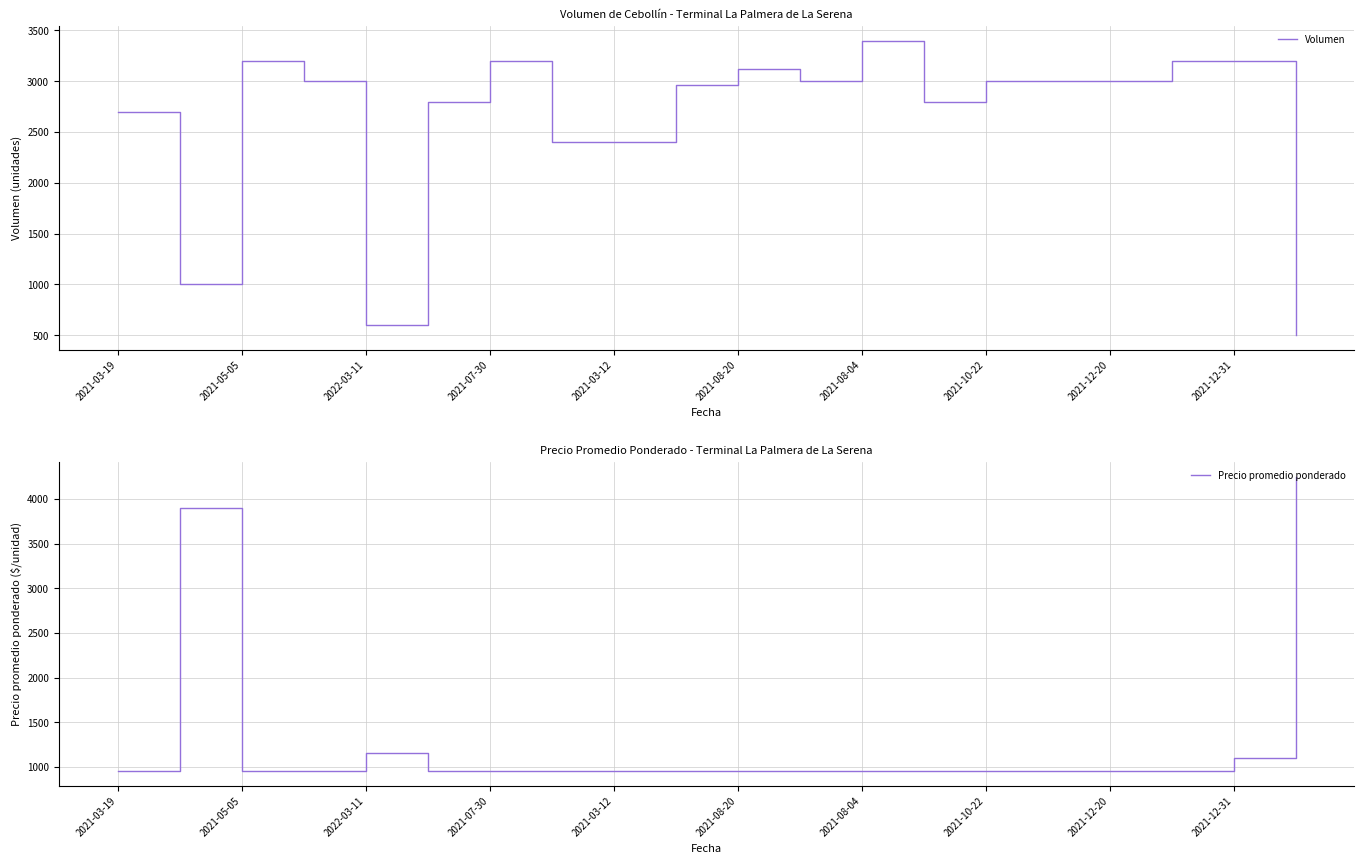

Does the chart display data point markers on the line(s)?

No